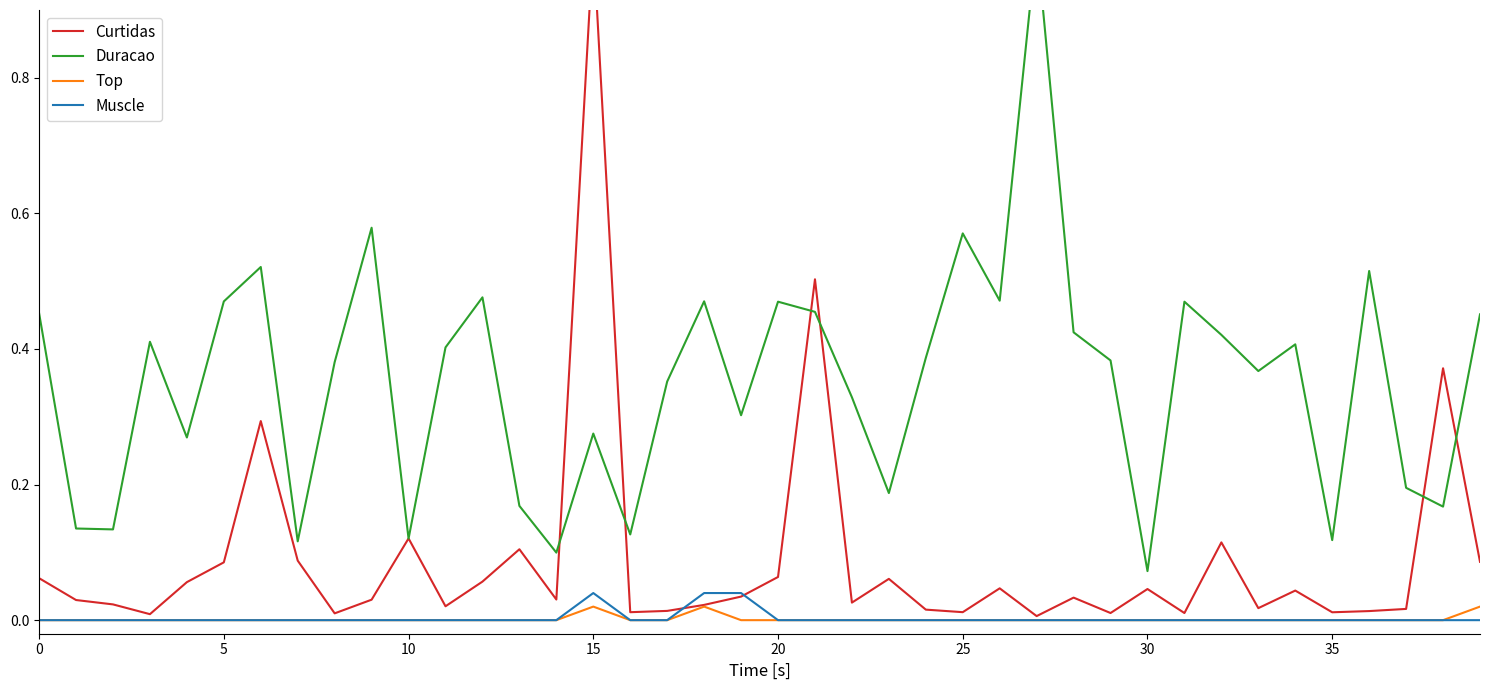

Rank the series at 22 from lowest to highest value.

Top, Muscle, Curtidas, Duracao